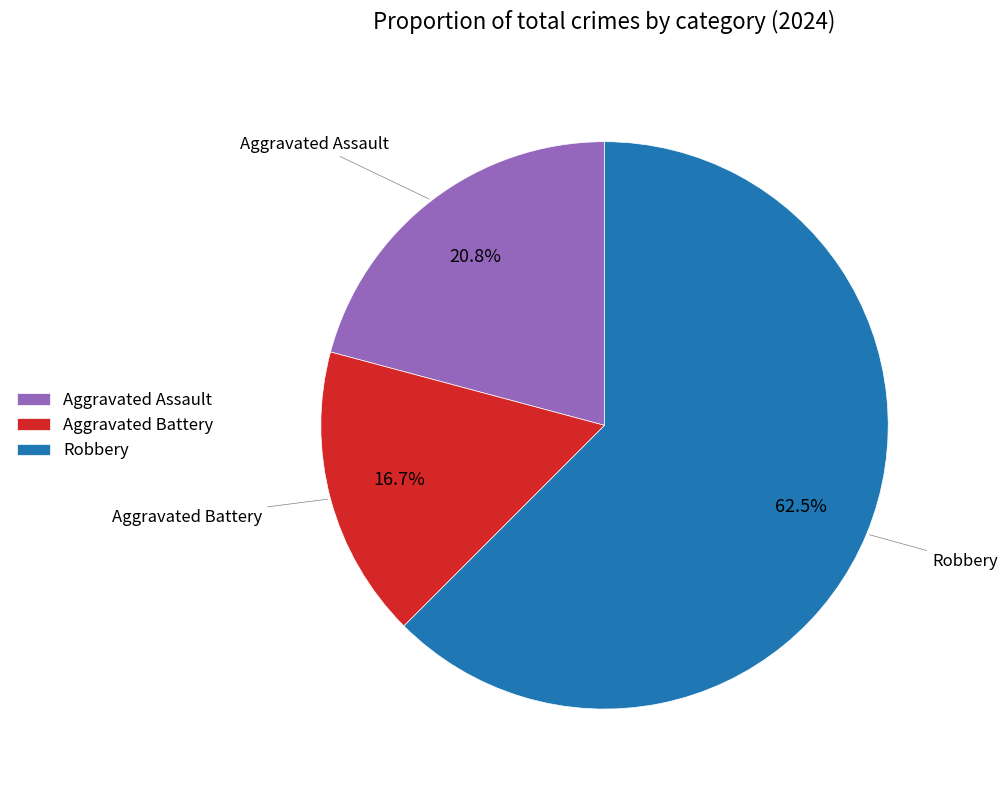

Which category has the smallest portion of the pie?

Aggravated Battery